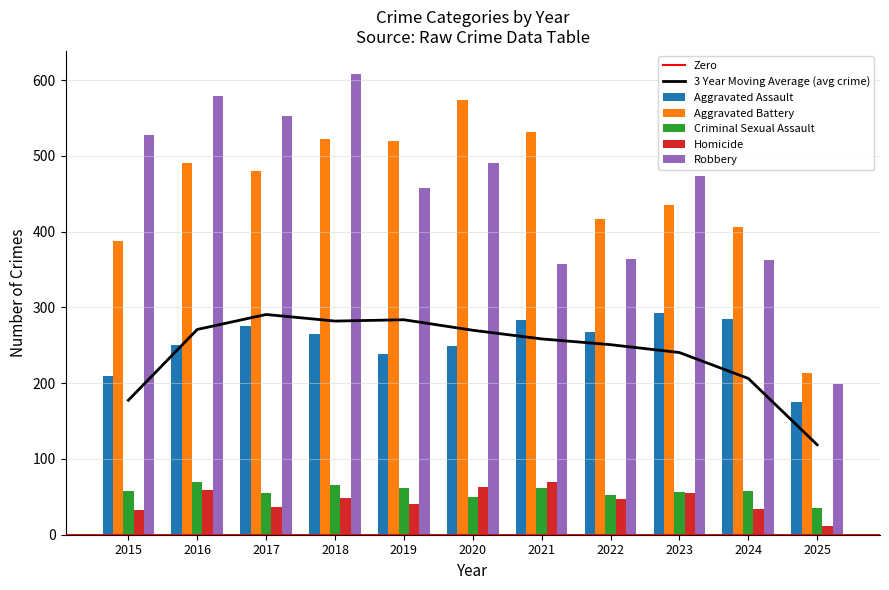

What is the smallest value displayed?

12